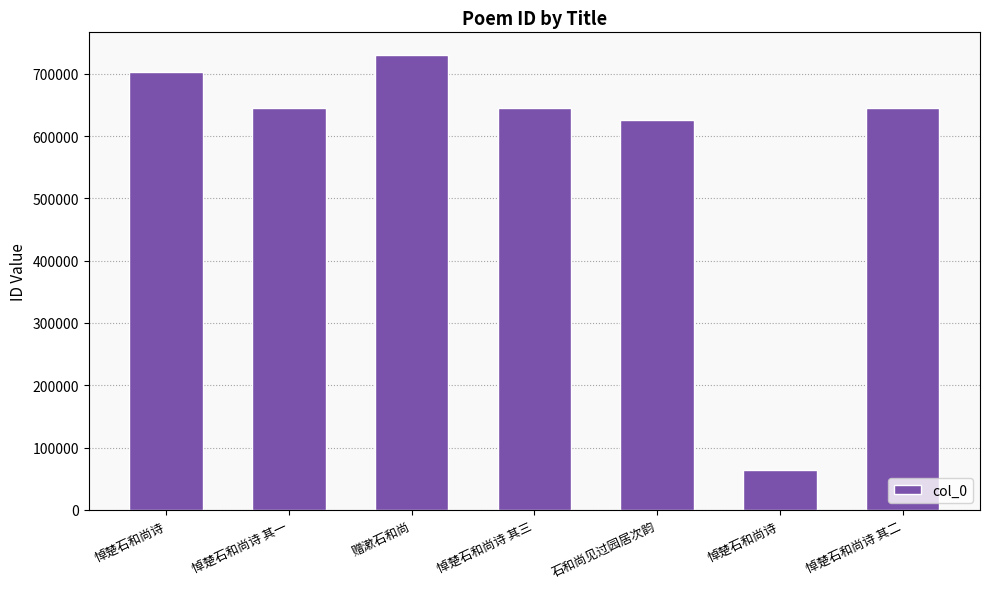

Rank the categories by value from highest to lowest.

赠漱石和尚, 悼楚石和尚诗, 悼楚石和尚诗 其三, 悼楚石和尚诗 其二, 悼楚石和尚诗 其一, 石和尚见过园居次韵, 悼楚石和尚诗